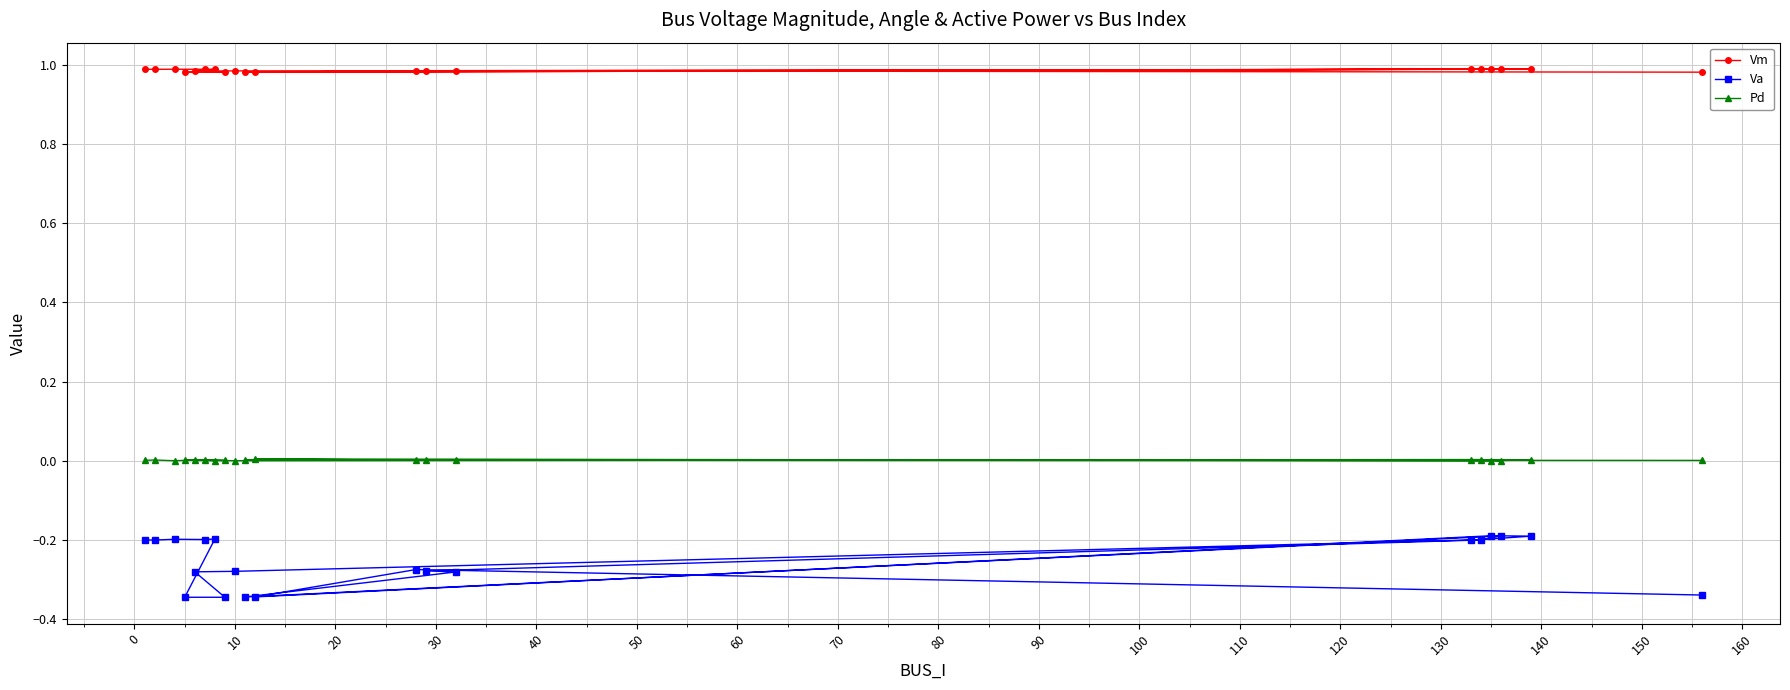

Which series has the largest total across all categories?

Vm